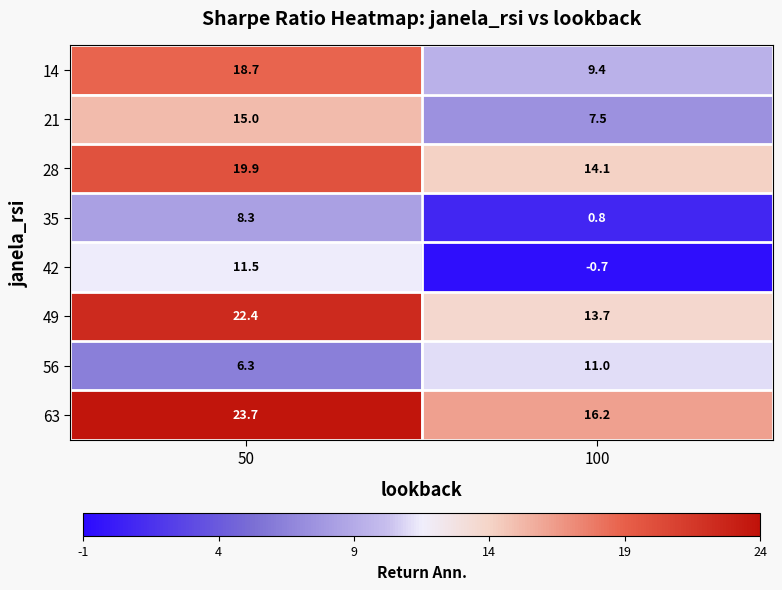

Which series has the widest spread of values?

42